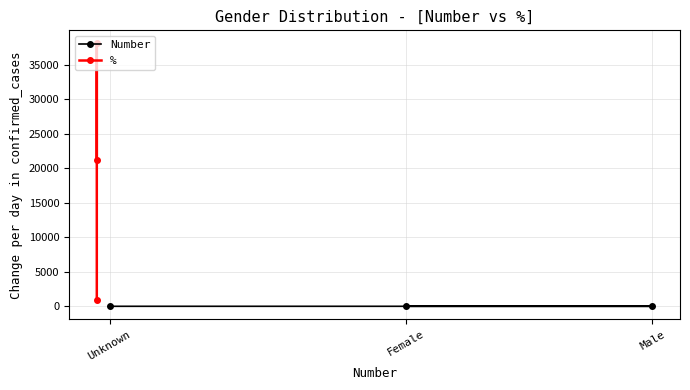

Rank the series by their maximum value, from lowest to highest.

Number, %